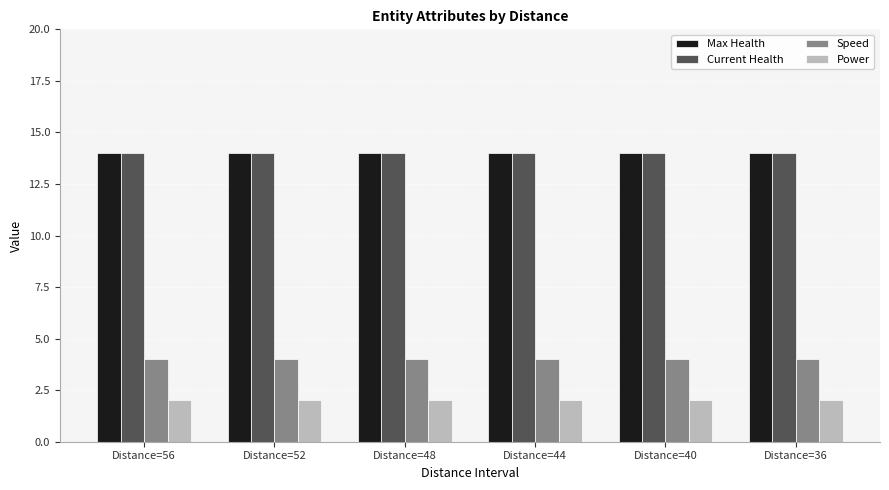

Count the number of categories in the chart.

6